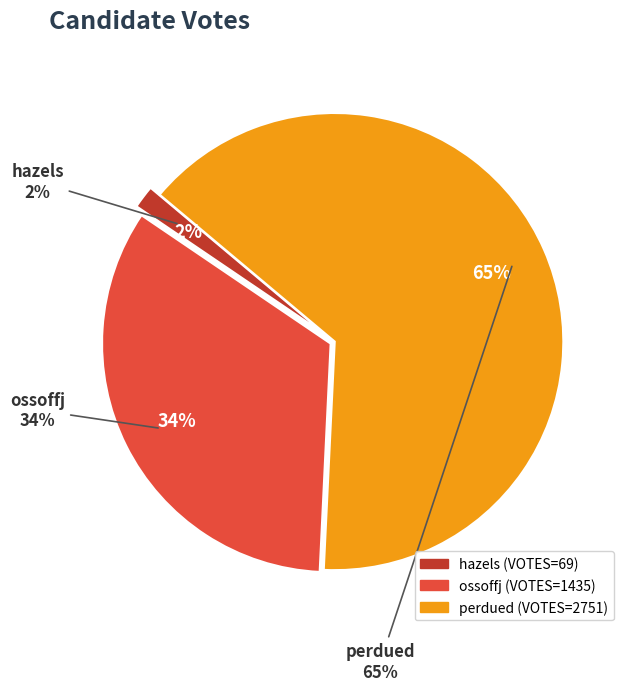

Rank the categories by value from lowest to highest.

hazels, ossoffj, perdued